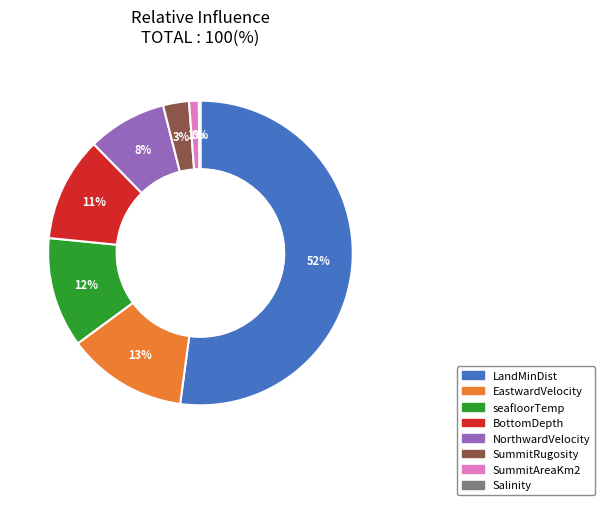

Combined, do LandMinDist and seafloorTemp account for over 50%?

Yes